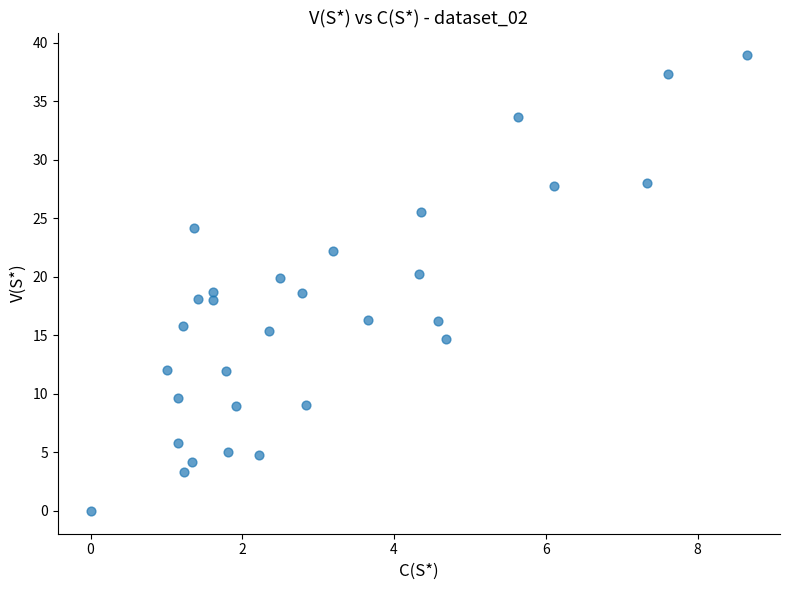

What is the range of X values (max minus min)?

8.7